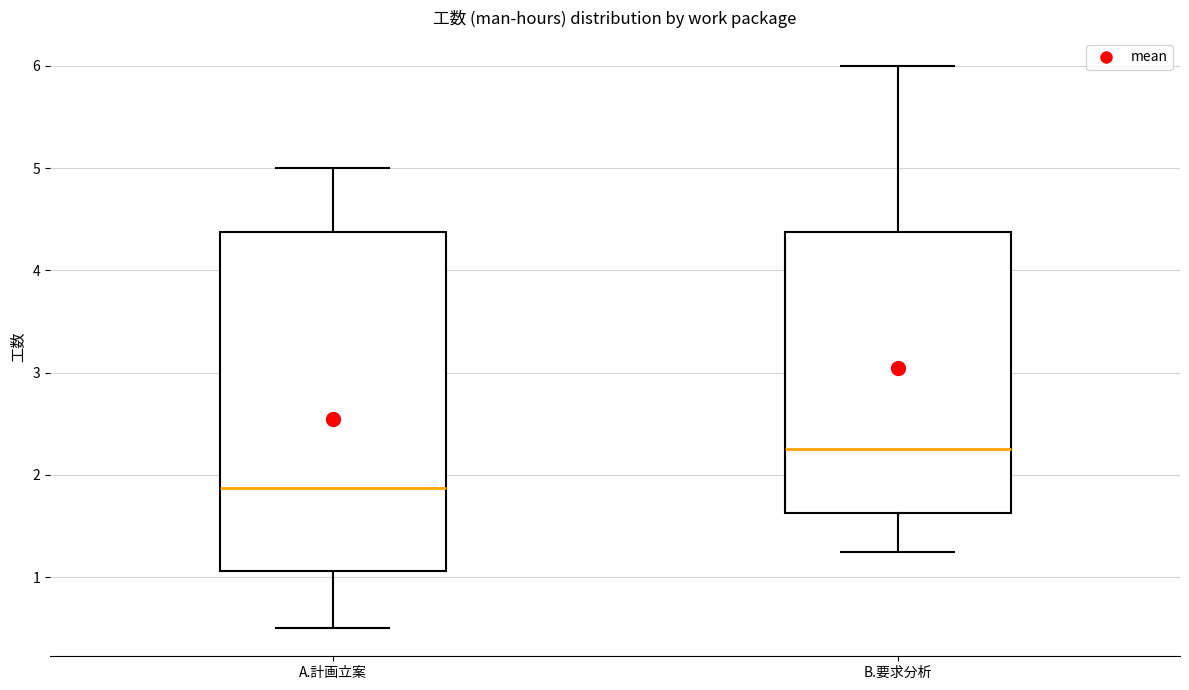

Reading left to right, read every box against the y-axis: the position of its median line, the range the box covers, and the ends of its whiskers. The values are not printed on the chart, so give them approximately, as read against the axis.

A.計画立案: median 1.9, box 1.1 to 4.4, whiskers 0.5 to 5.0
B.要求分析: median 2.3, box 1.6 to 4.4, whiskers 1.3 to 6.0